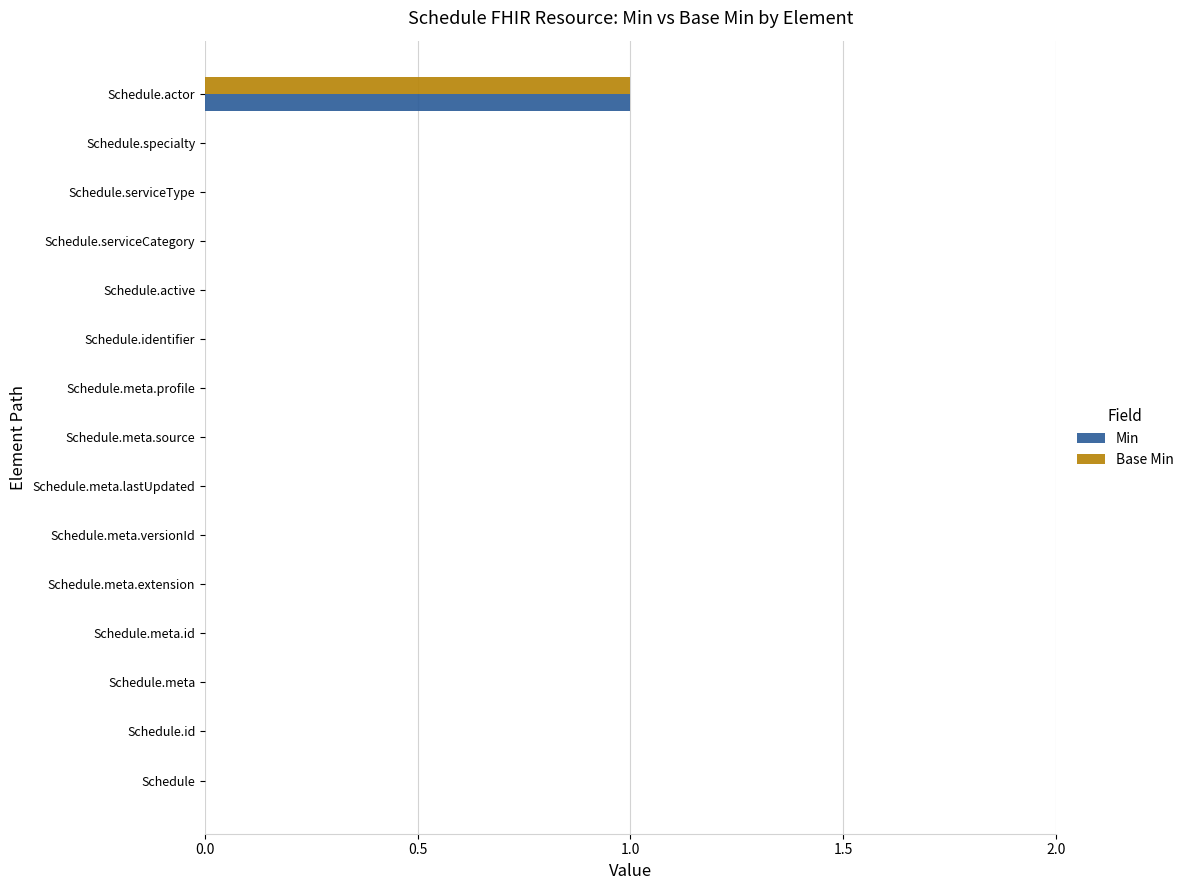

The Base Min series shows 0 at Schedule.meta.id. True or false?

True